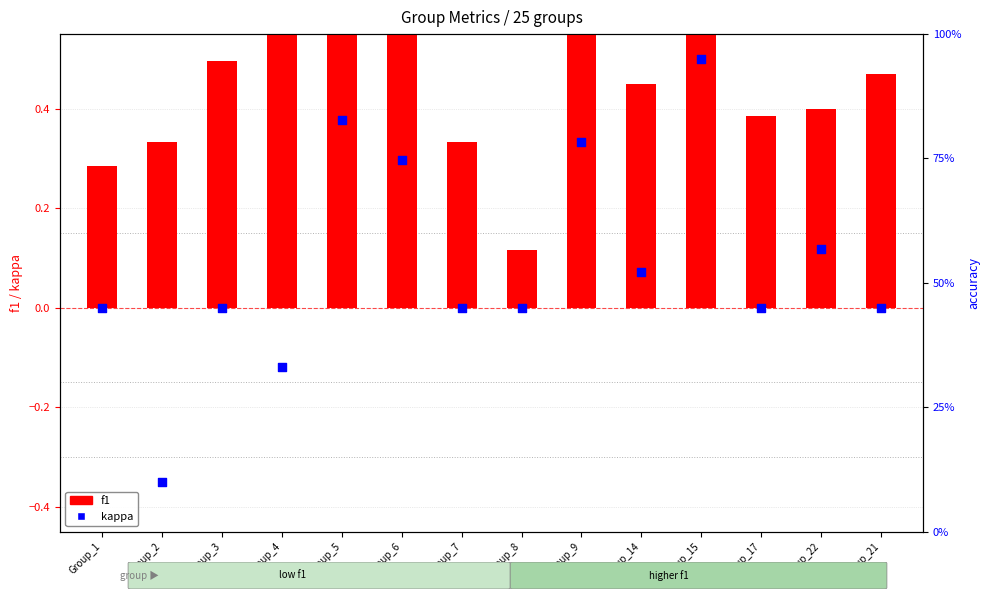

Which series has the largest Y range (max minus min)?

kappa